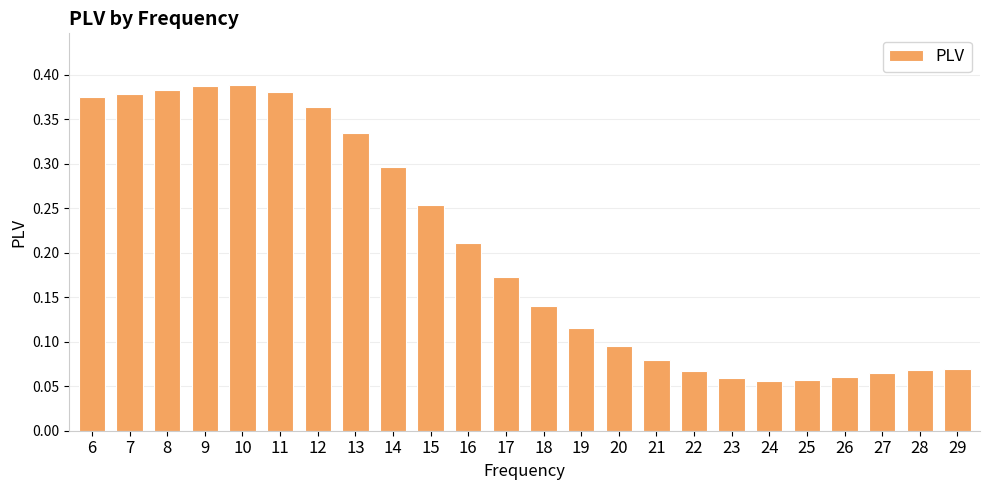

Between 16 and 28, which is larger?

16